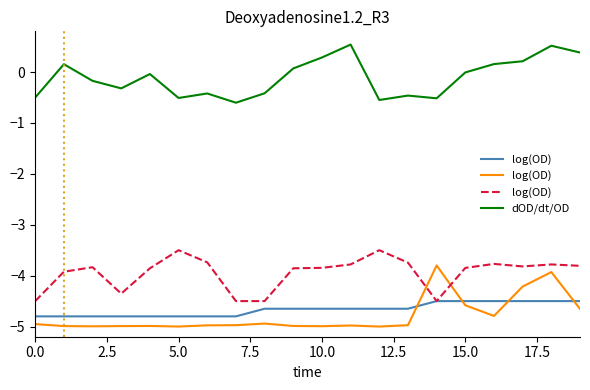

What is the label of the 2nd point from the right?

18